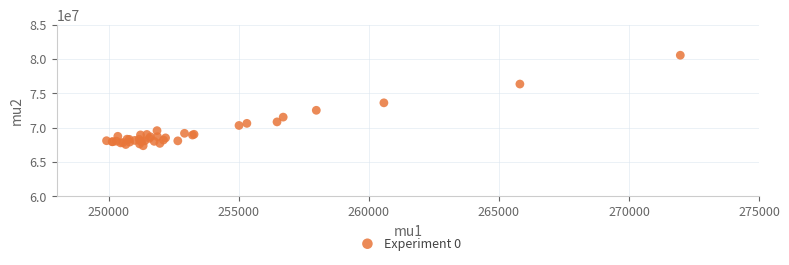

What Y value in the scatter plot is closest to 73942041?

73600214.2